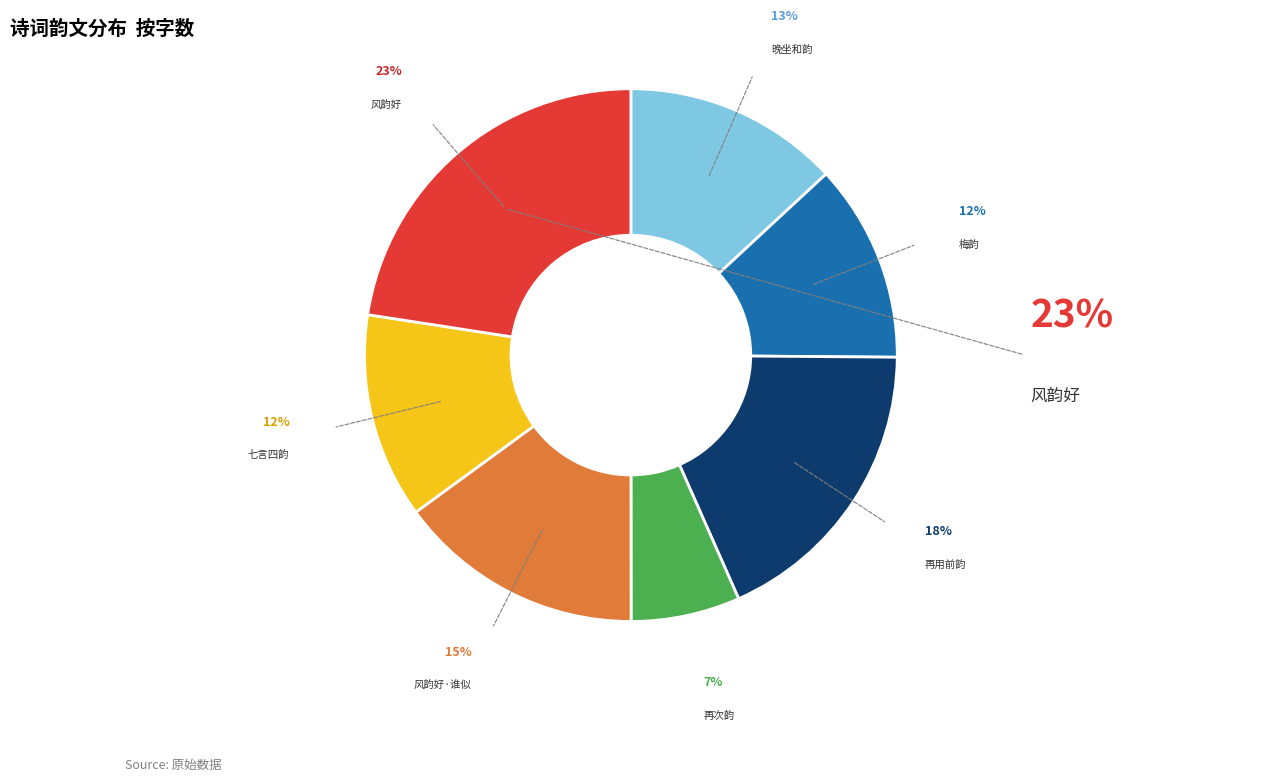

Does any single category account for the majority?

No